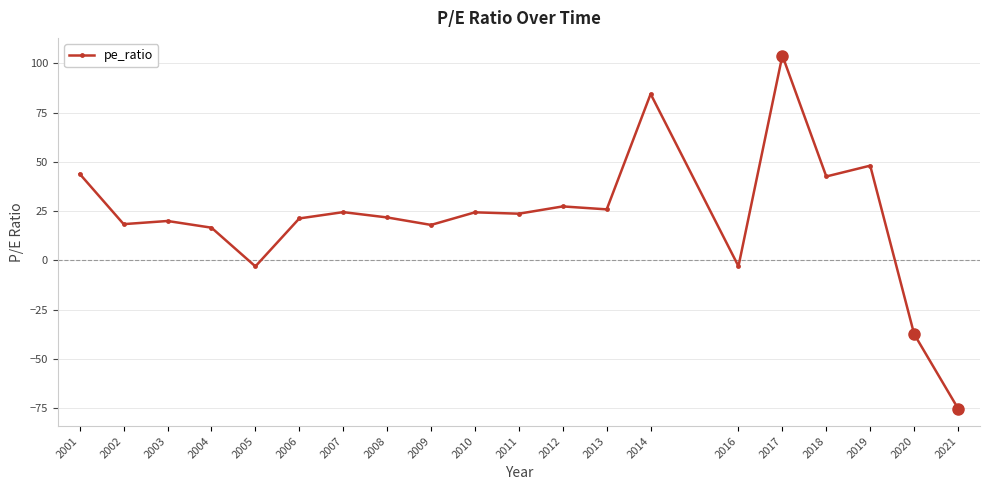

What is the value of the 2nd point from the left?

18.4